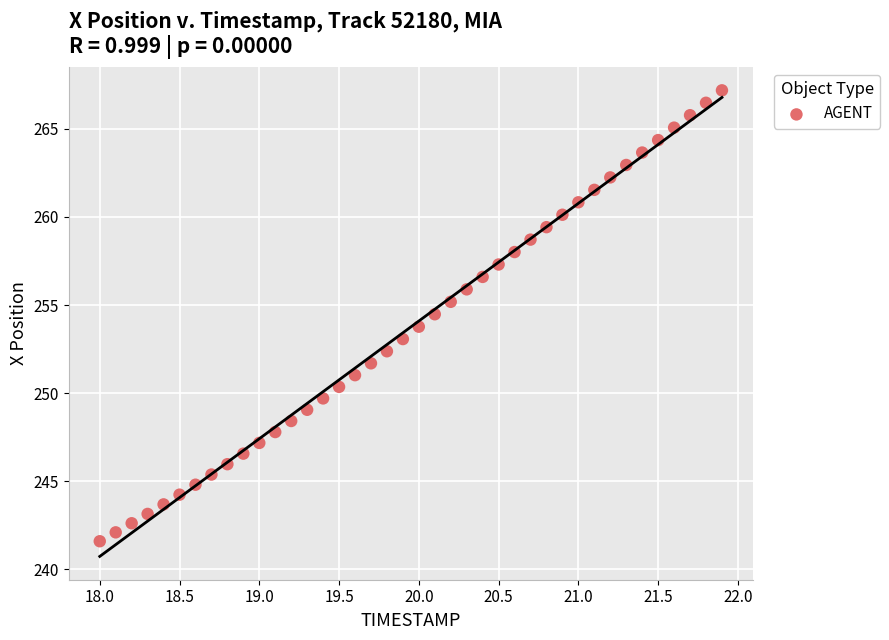

What is the range of X values (max minus min)?

3.9